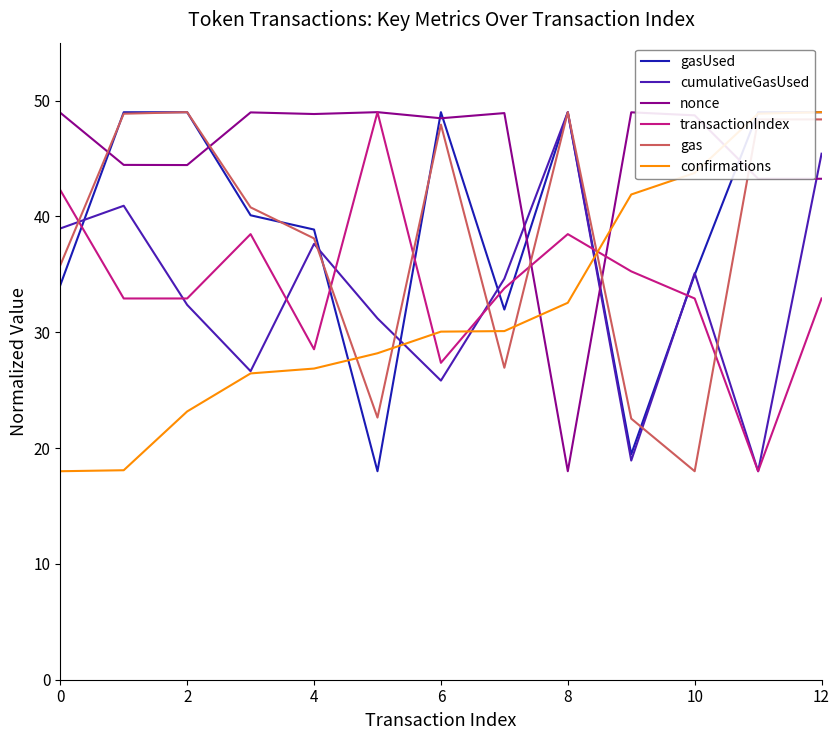

At how many categories does at least one series exceed 29?

13